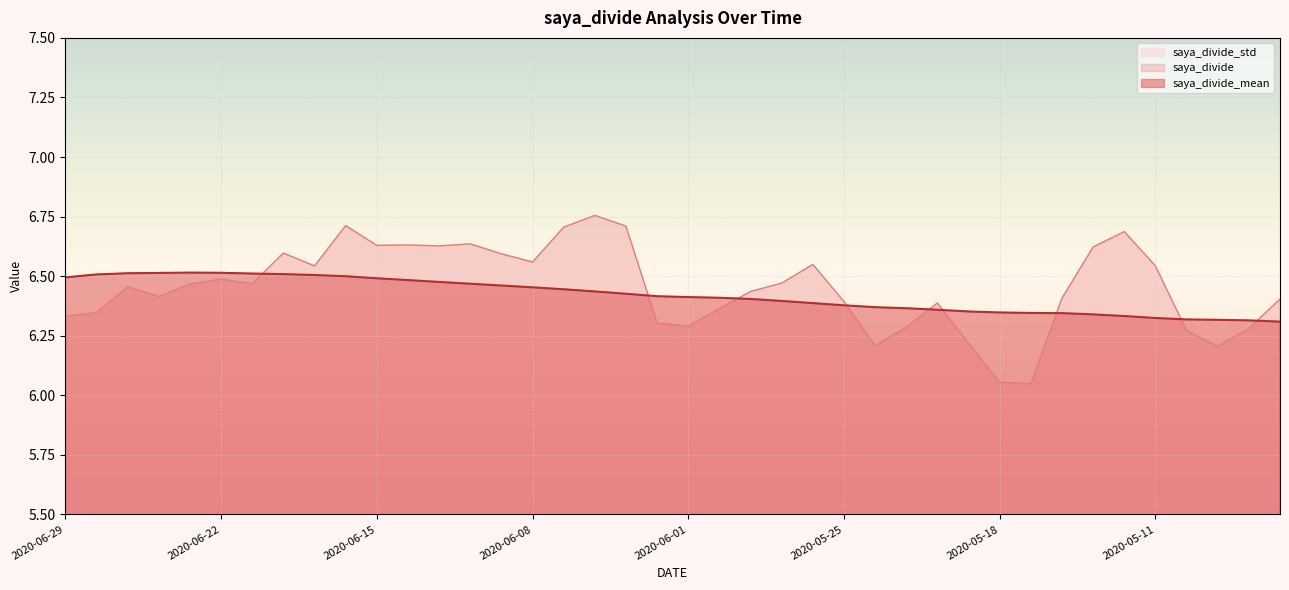

True or false: saya_divide_mean and saya_divide_std cross at least once.

False